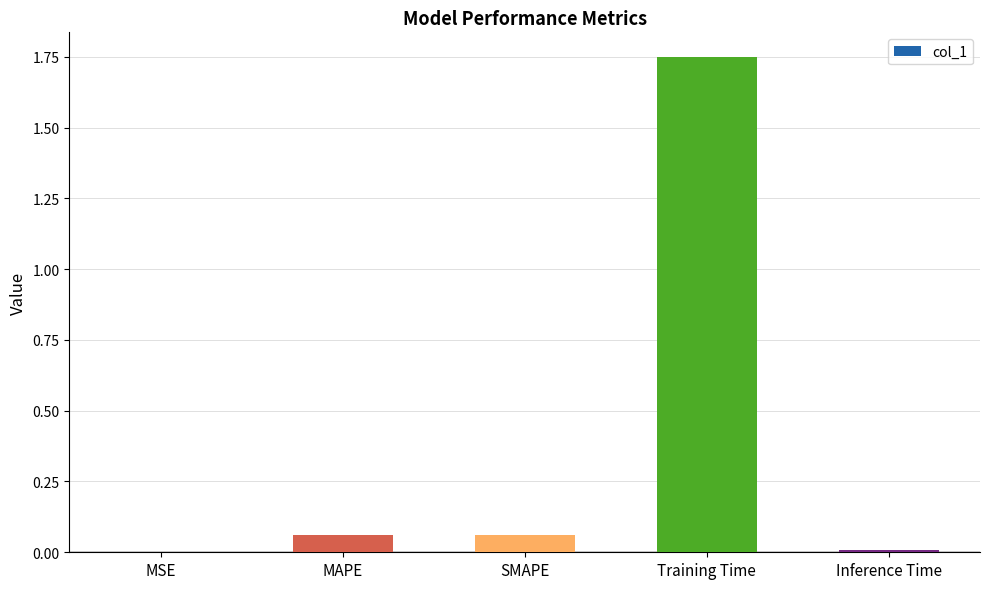

At which category does the chart reach its peak across all series?

Training Time